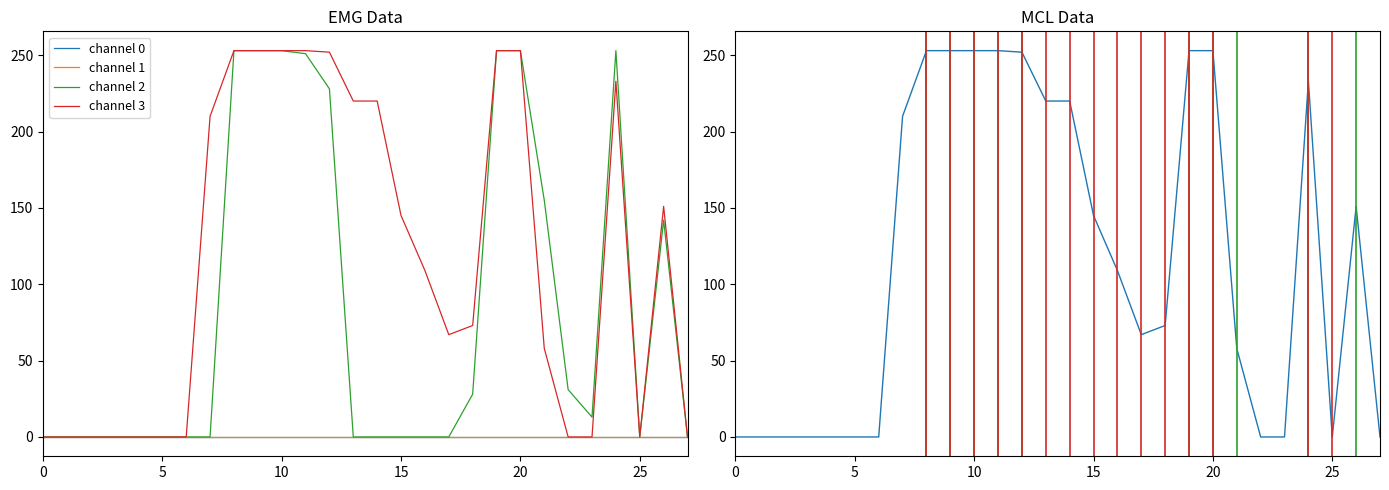

What is the total value across all series at 24?

719